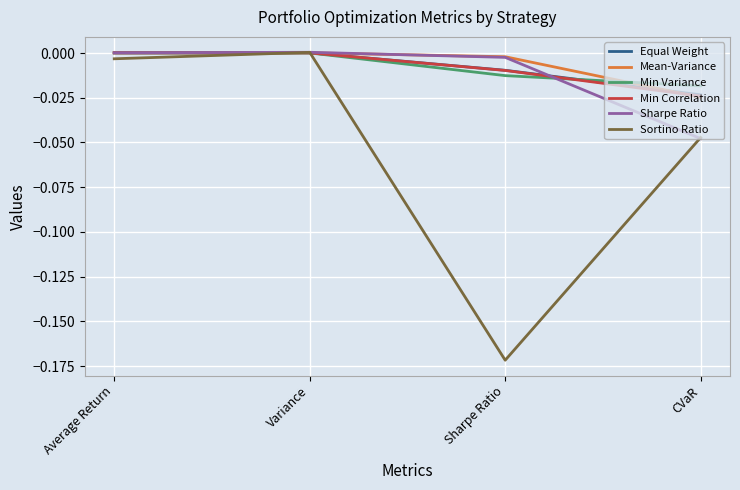

The Min Variance series shows -0.0 at Sharpe Ratio. True or false?

True